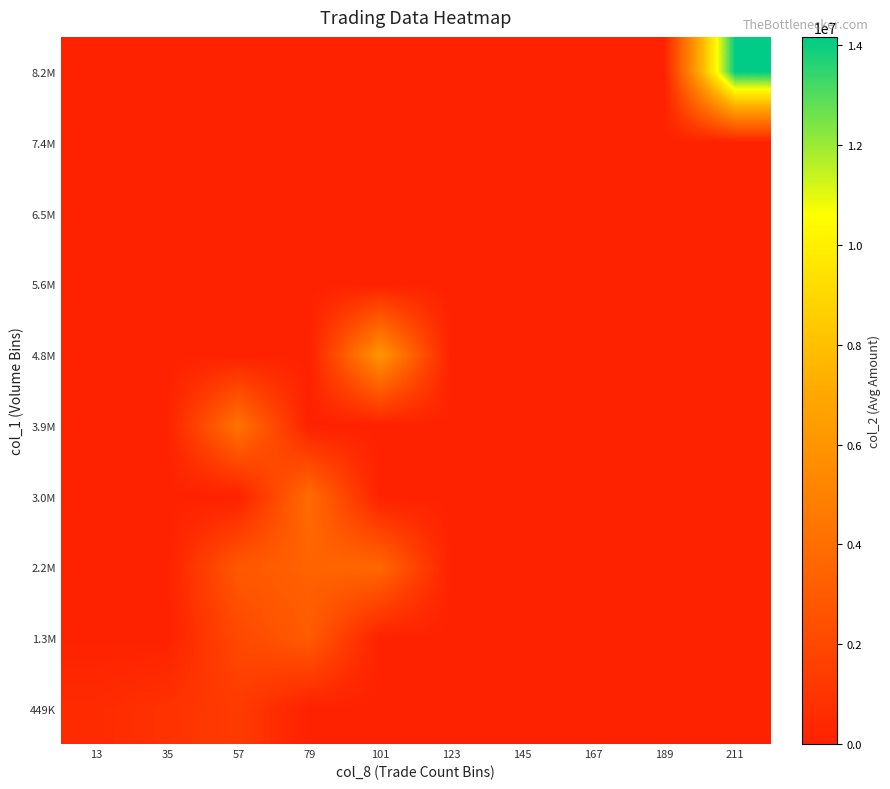

Which series has the largest range (max minus min)?

8.2M